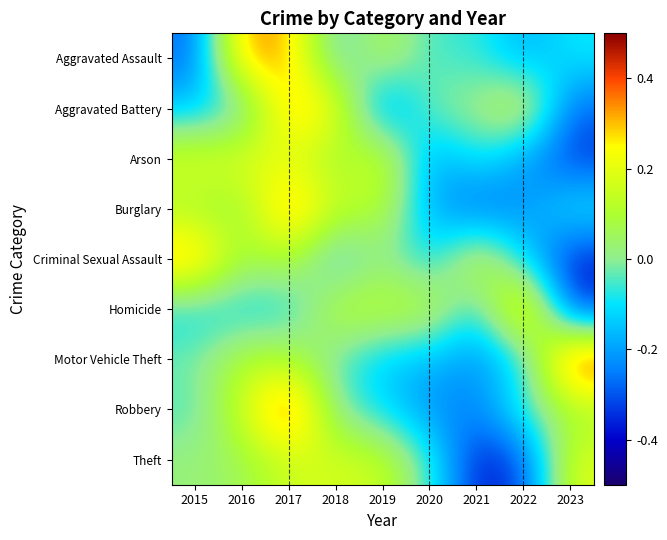

What is the smallest value displayed?

-1.9